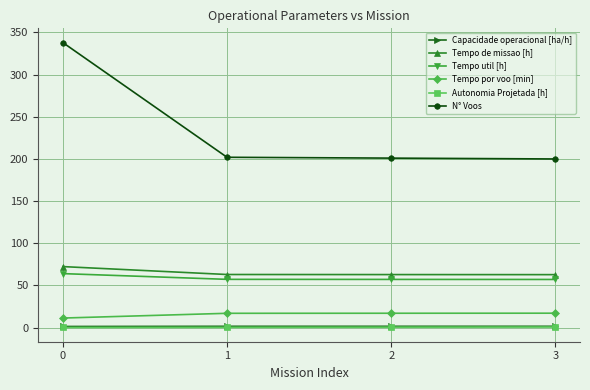

Which series has the largest total across all categories?

N° Voos